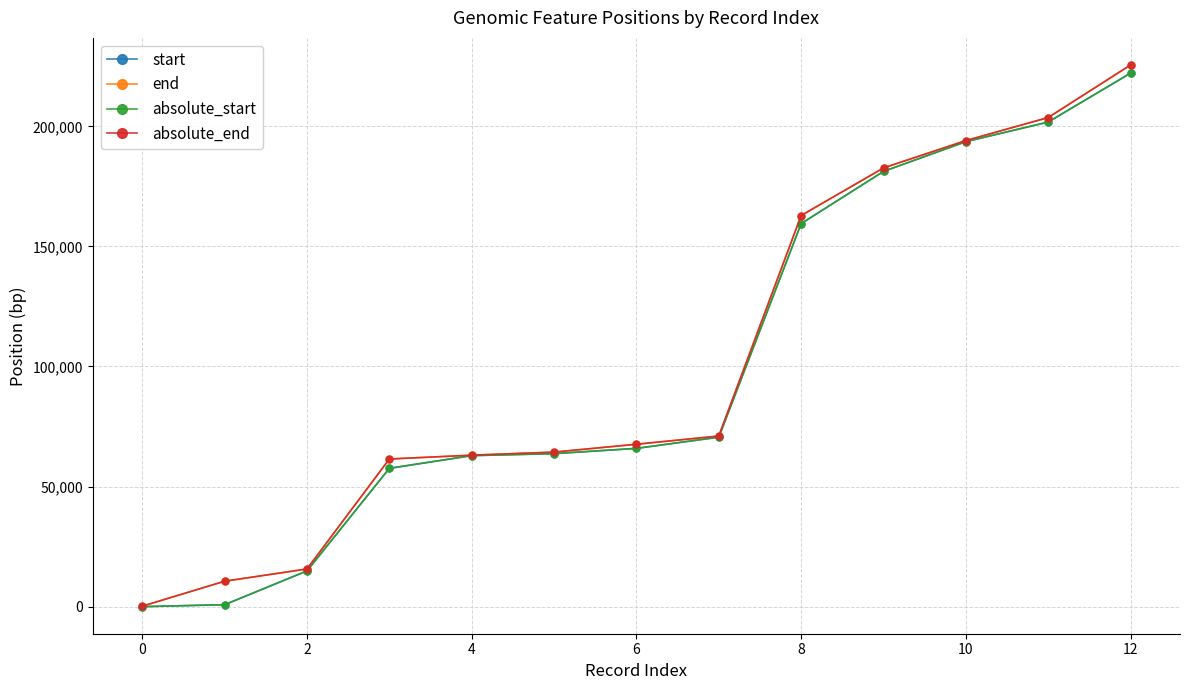

Count the number of data series in this chart.

4